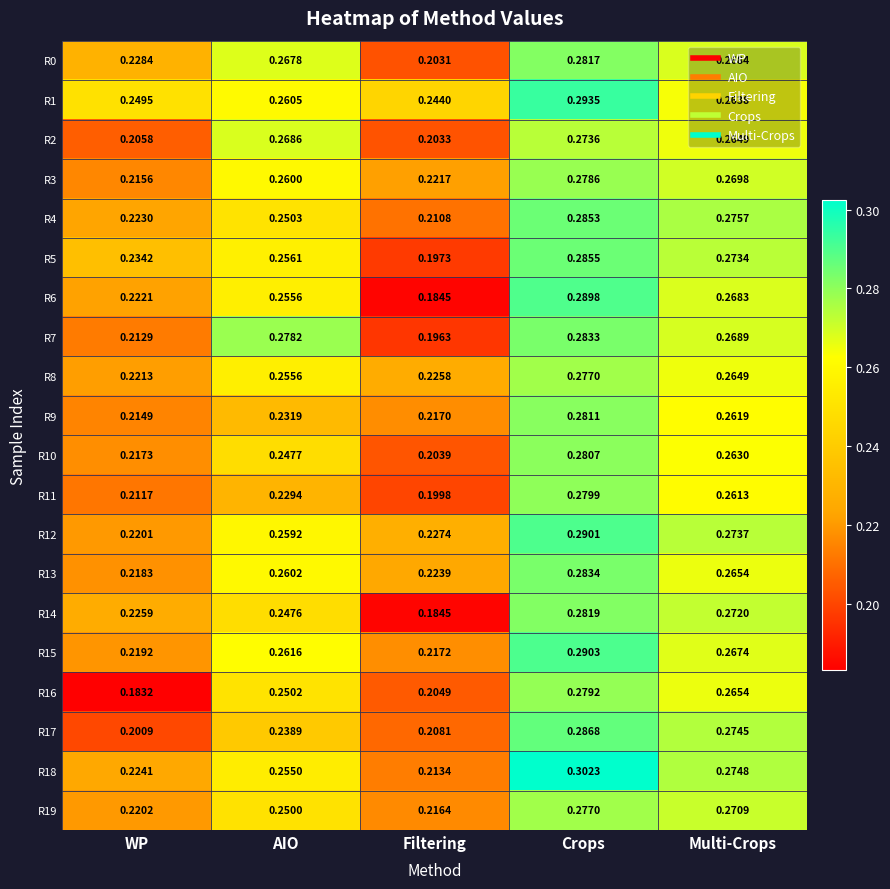

At which category is the sum across all series the highest?

Crops